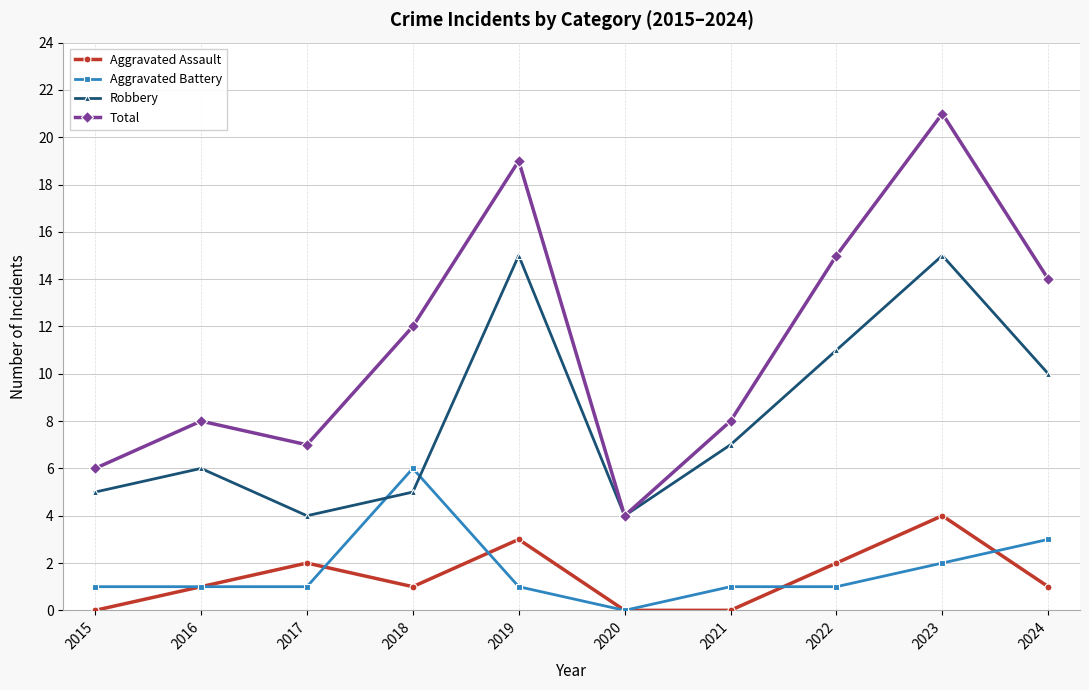

Which label corresponds to the largest value in the chart?

2023